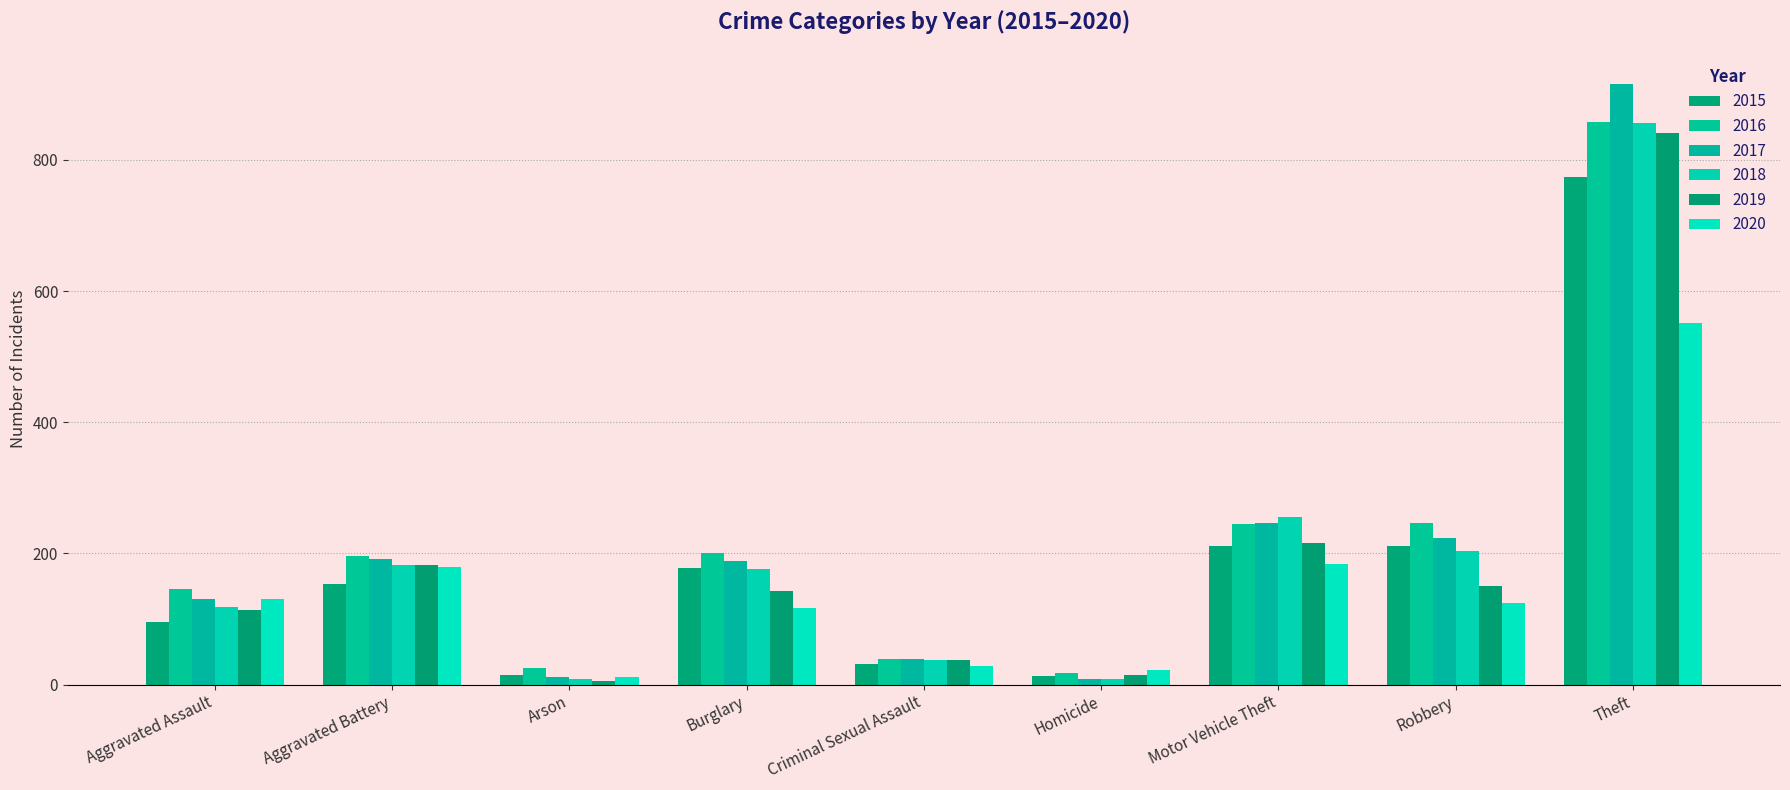

Which series changed the most between Aggravated Assault and Theft?

2017